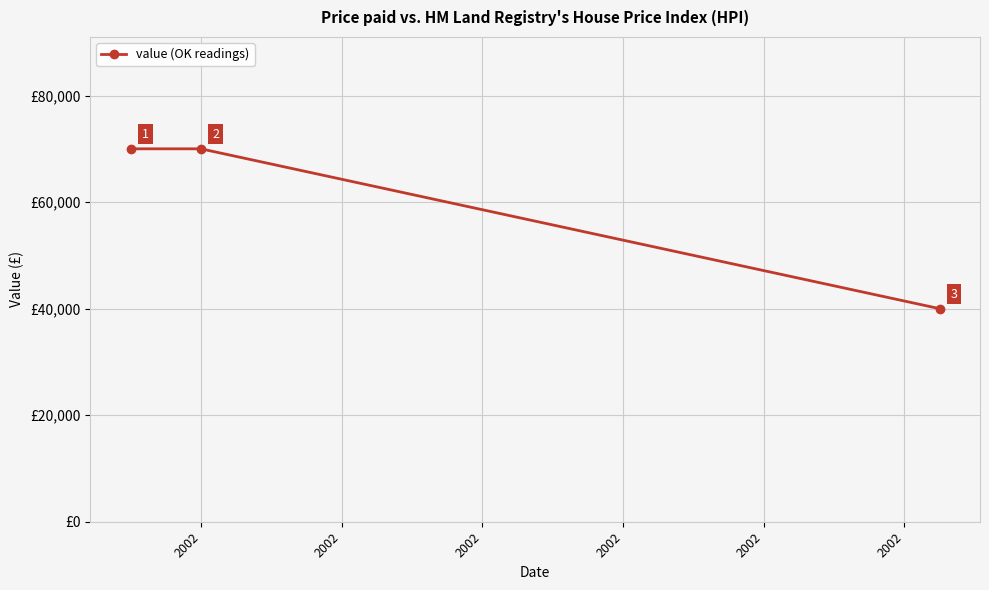

What is the maximum value shown in the chart?

70000